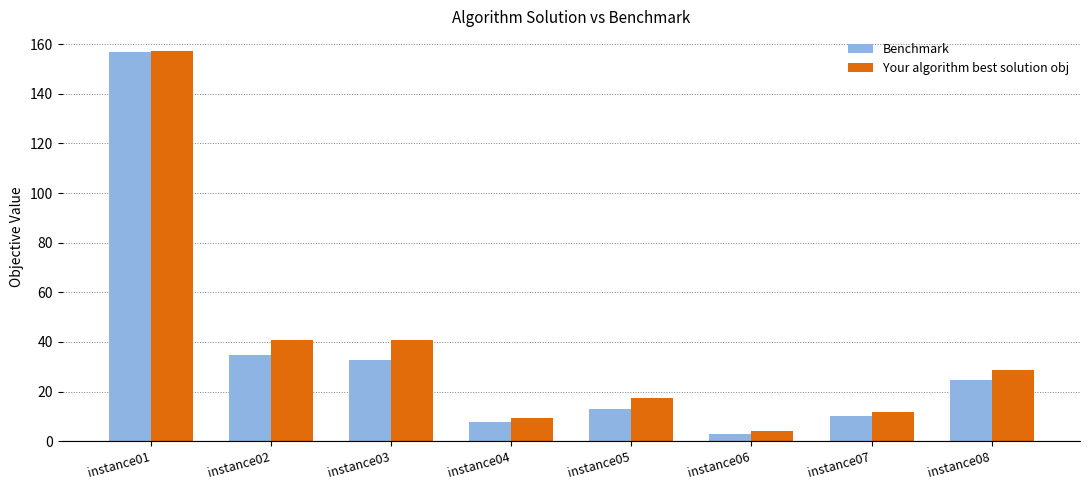

What value does the Benchmark series have at instance02?

34.7